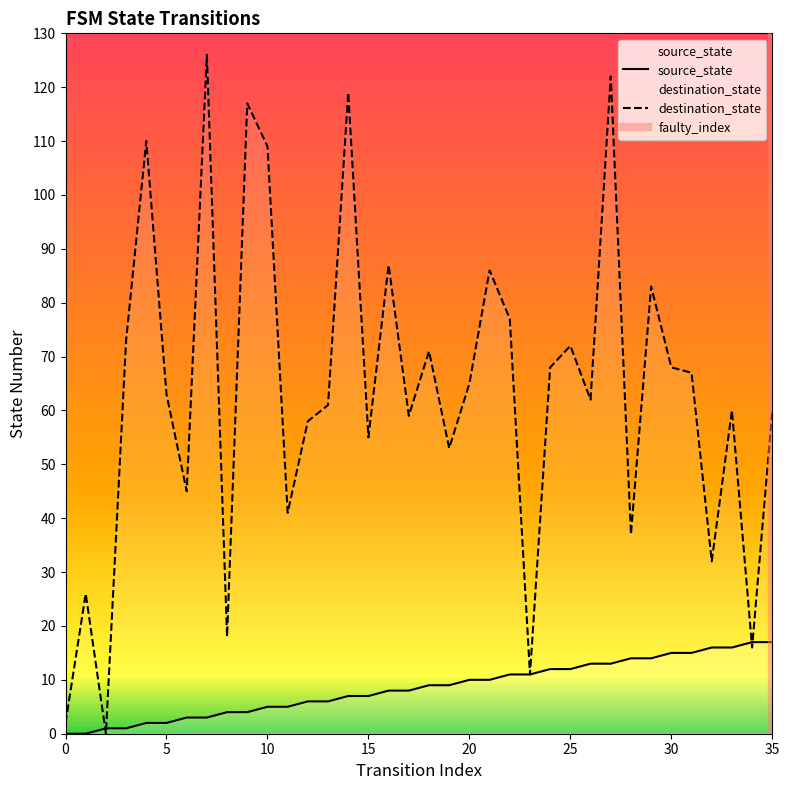

After their last crossing, which series has the higher values: source_state or destination_state?

destination_state